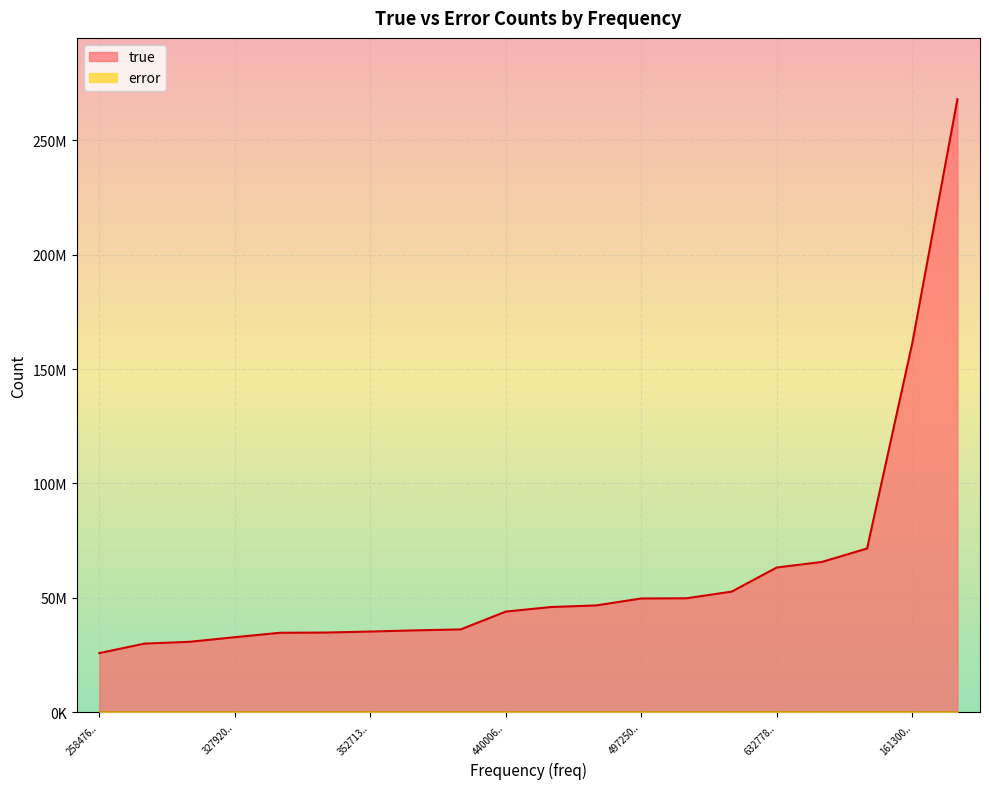

Does the chart display data point markers on the line(s)?

No